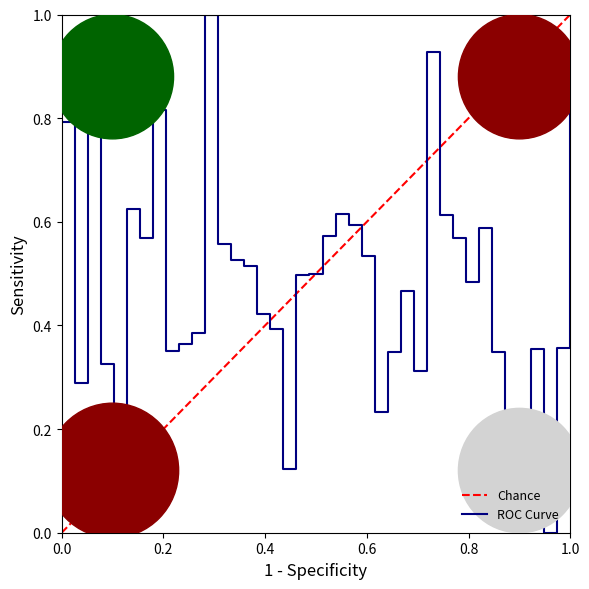

Which has a higher value, 10 or 37?

10